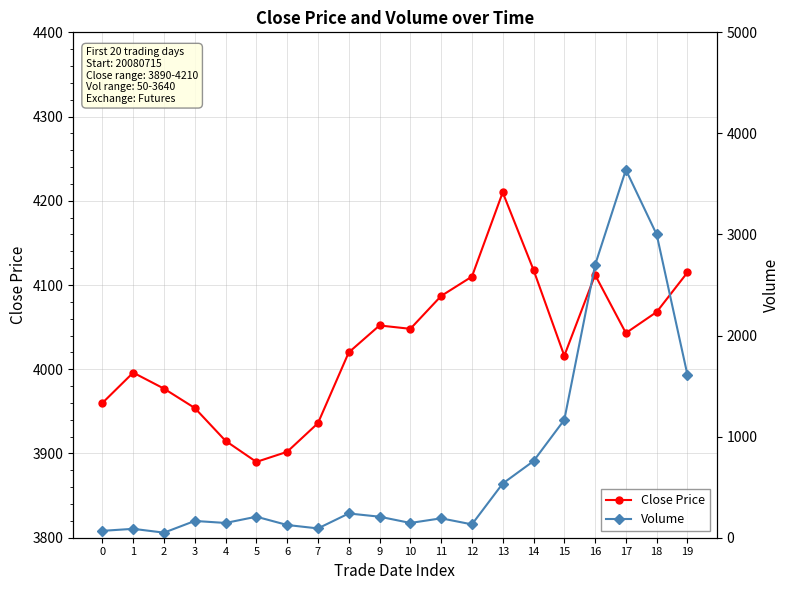

What is the difference between the second highest and minimum values in the Close Price series?

228